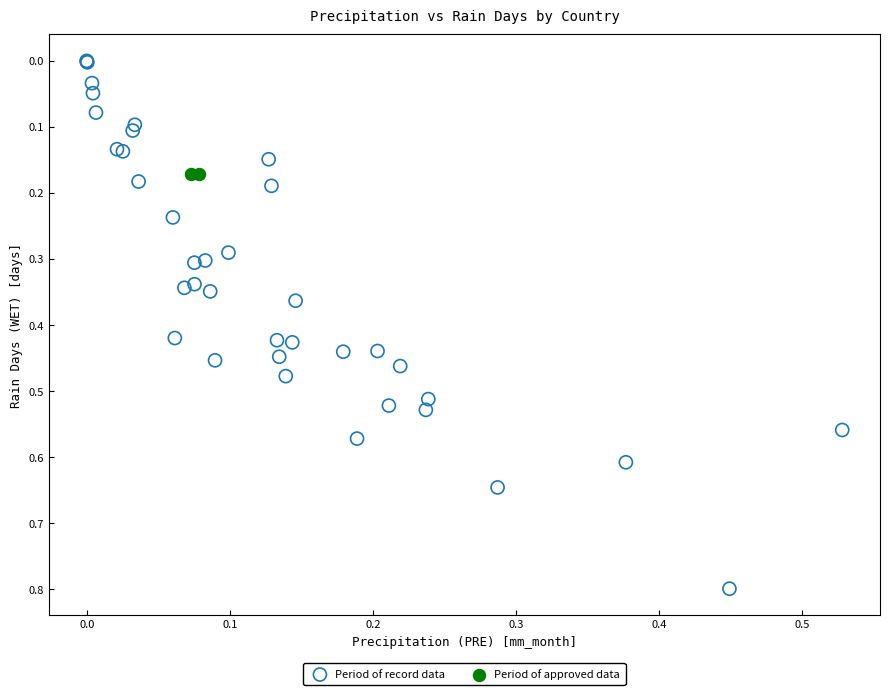

Which series reaches the maximum Y coordinate?

Period of record data